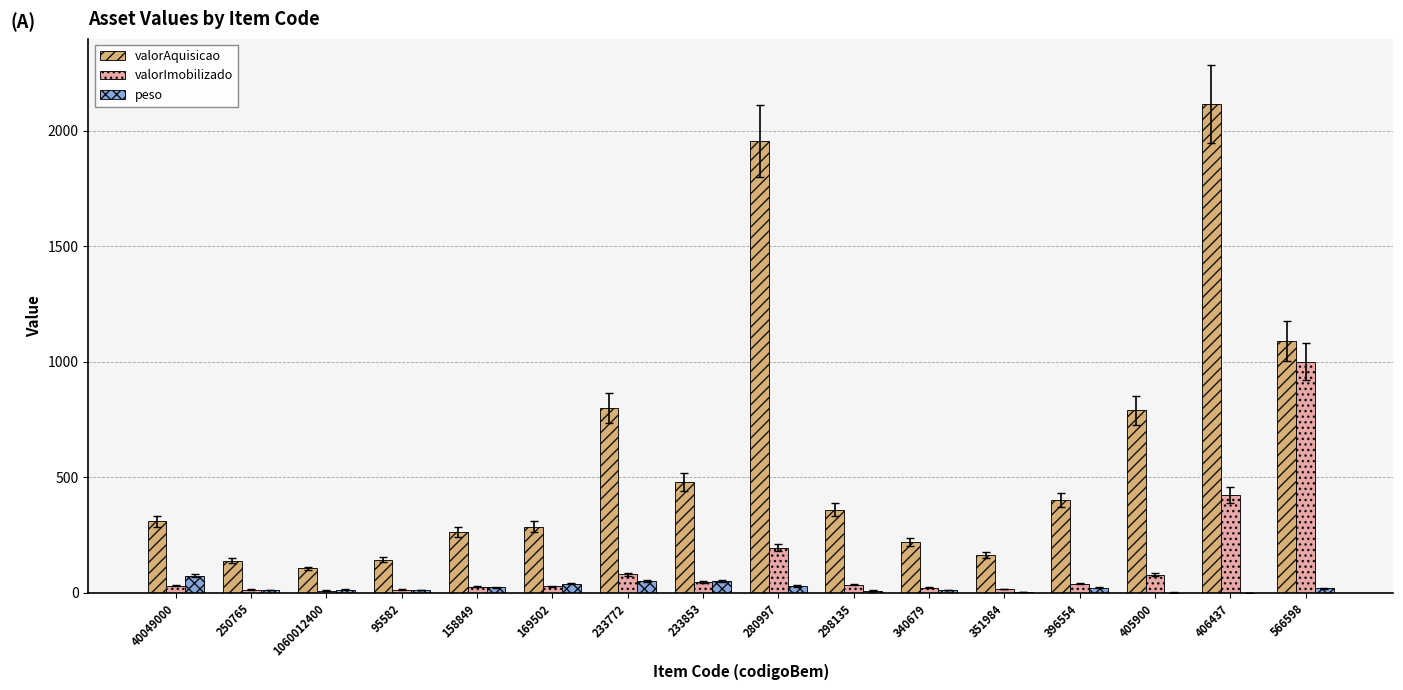

What is the total value across all series at 95582?

170.4